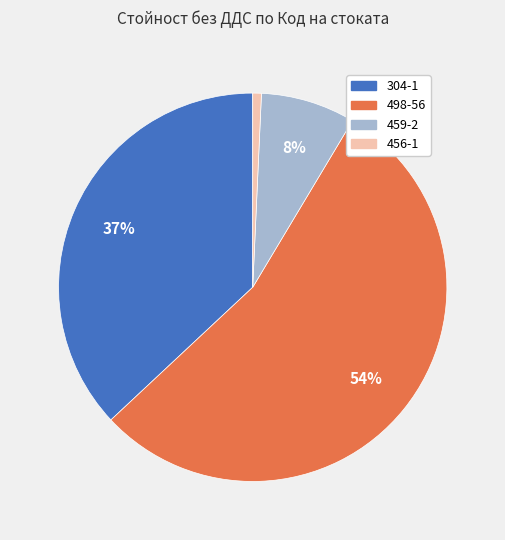

To the nearest percent, what is the combined percentage of 498-56 and 459-2?

62%